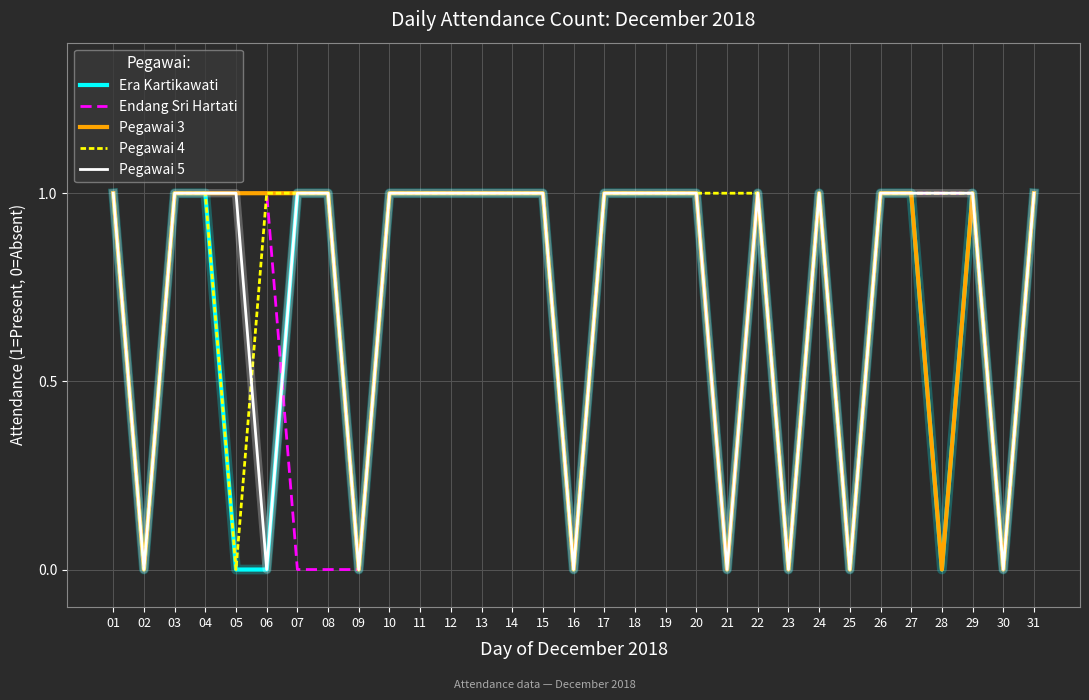

Count the Pegawai 3 values in the range 0 to 1.

31